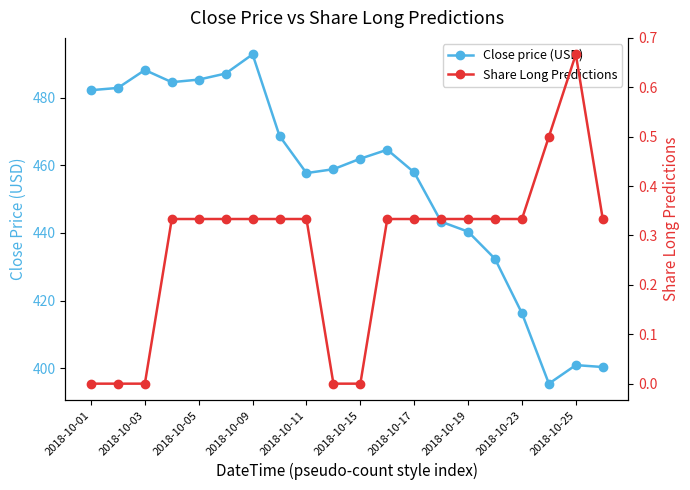

True or false: Close price (USD) has a value of 457.9 at 2018-10-17.

True